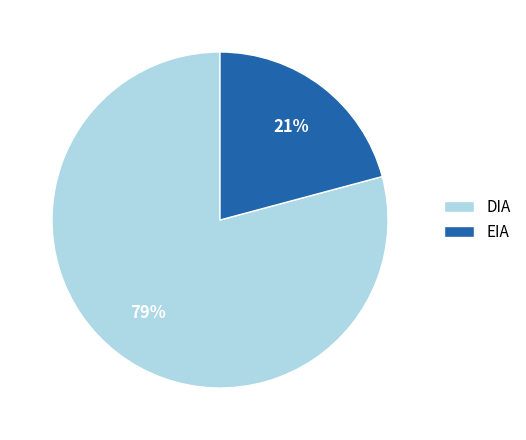

The EIA slice represents 21% of the pie. True or false?

True